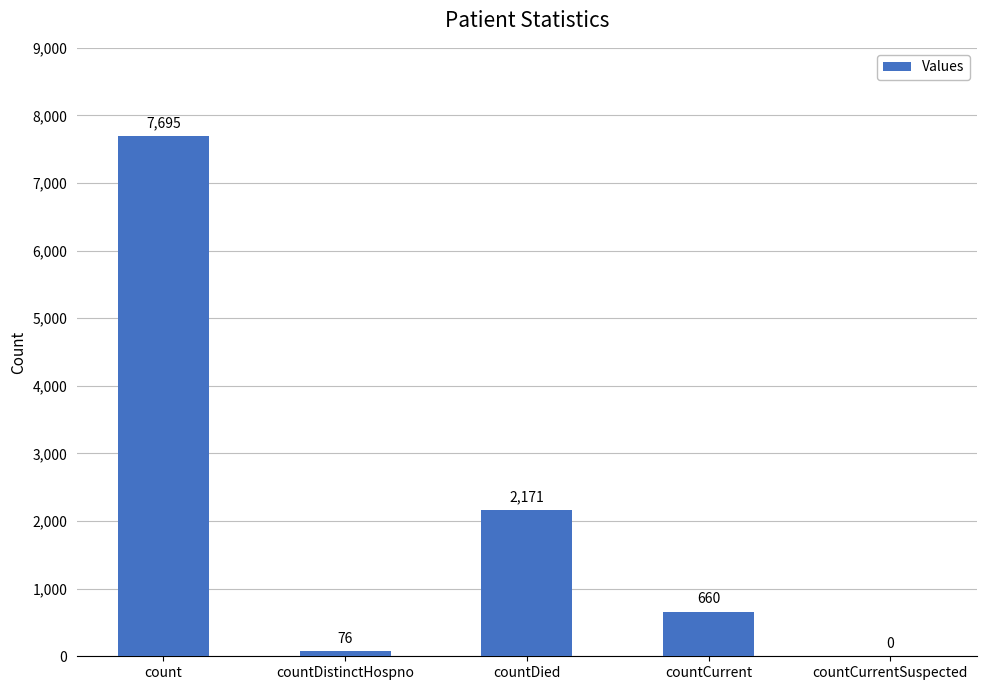

What is the sum of all values?

10602